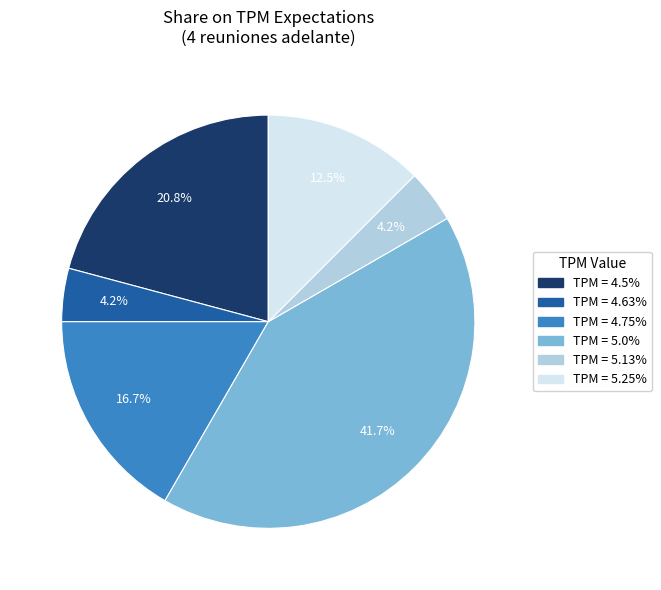

Is there a majority slice in this chart?

No